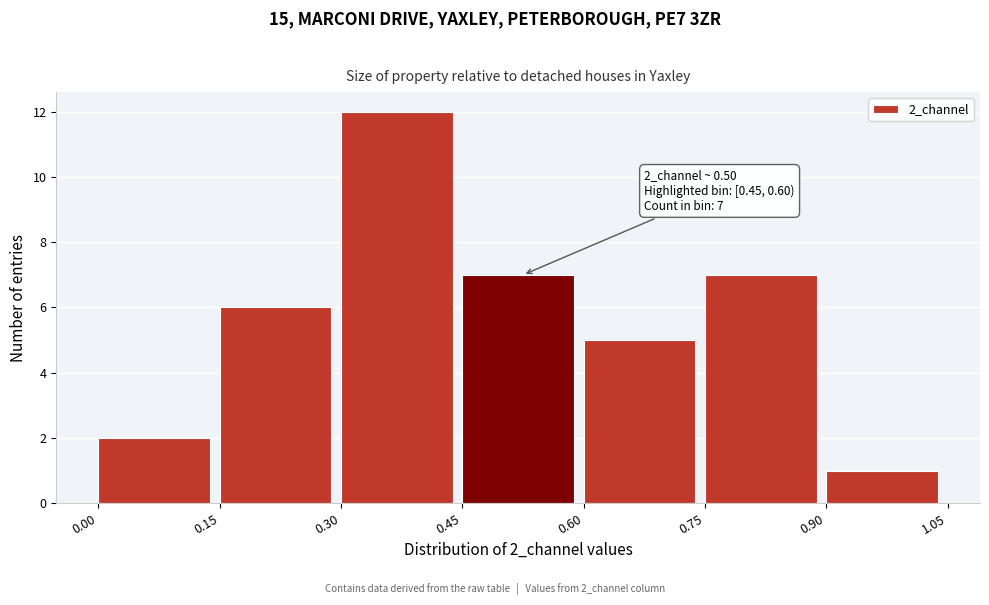

Which range on the x-axis has the tallest bar?

0.30 to 0.45